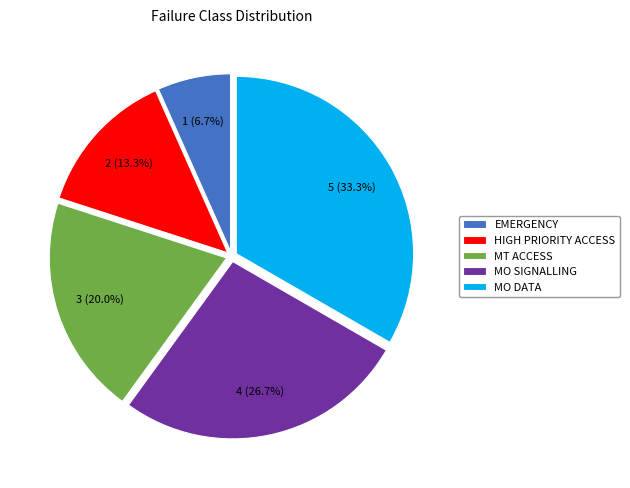

To the nearest percent, what is the difference between the EMERGENCY and MT ACCESS slice percentages?

13%